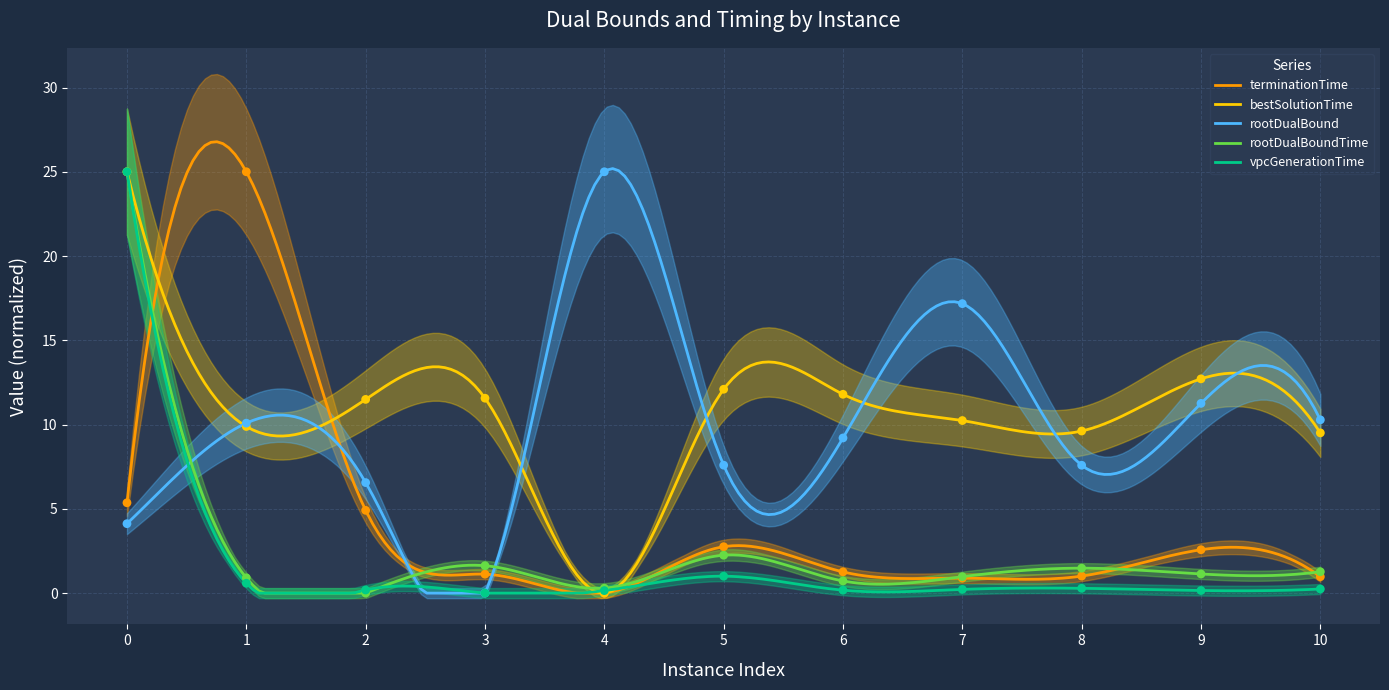

Is the value of terminationTime at 2 greater than the value of rootDualBoundTime at 10?

Yes